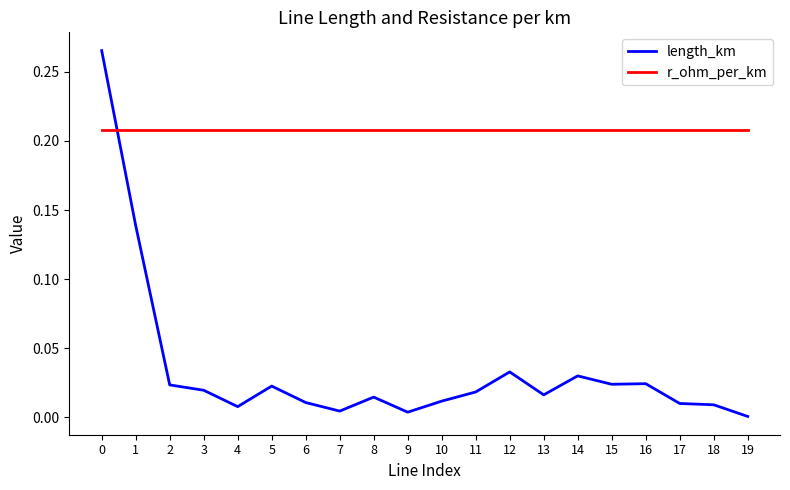

At how many categories does at least one series exceed 0?

20